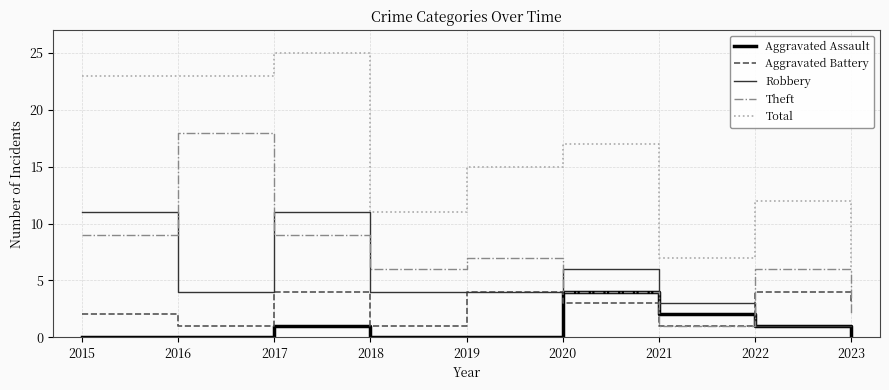

Where is Robbery nearest to the value 6?

2020